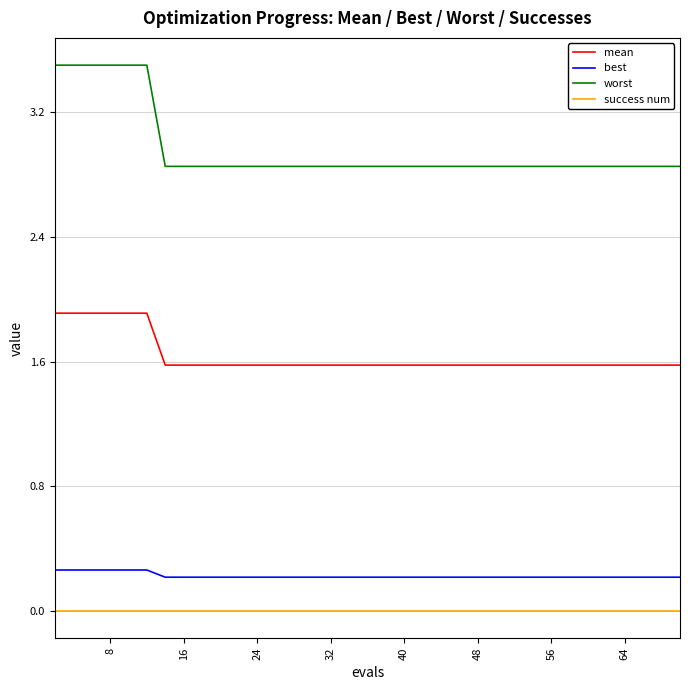

What is the minimum value for best?

0.2